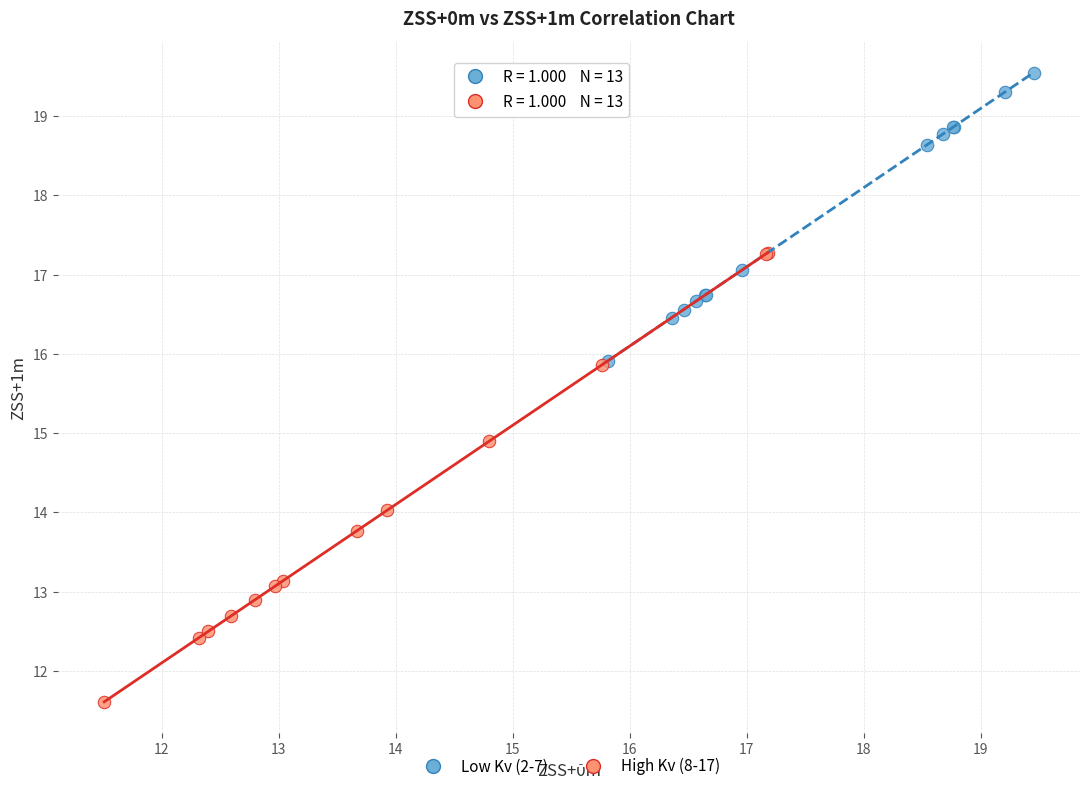

Which series reaches the maximum Y coordinate?

Low Kv (2-7)